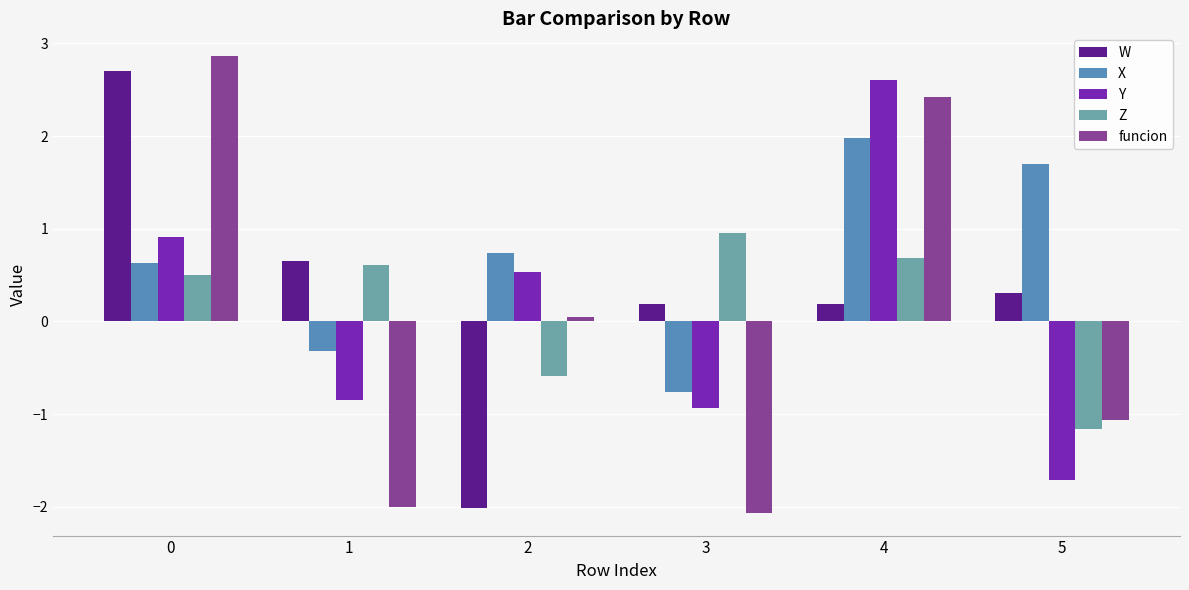

Which series has the largest total across all categories?

X